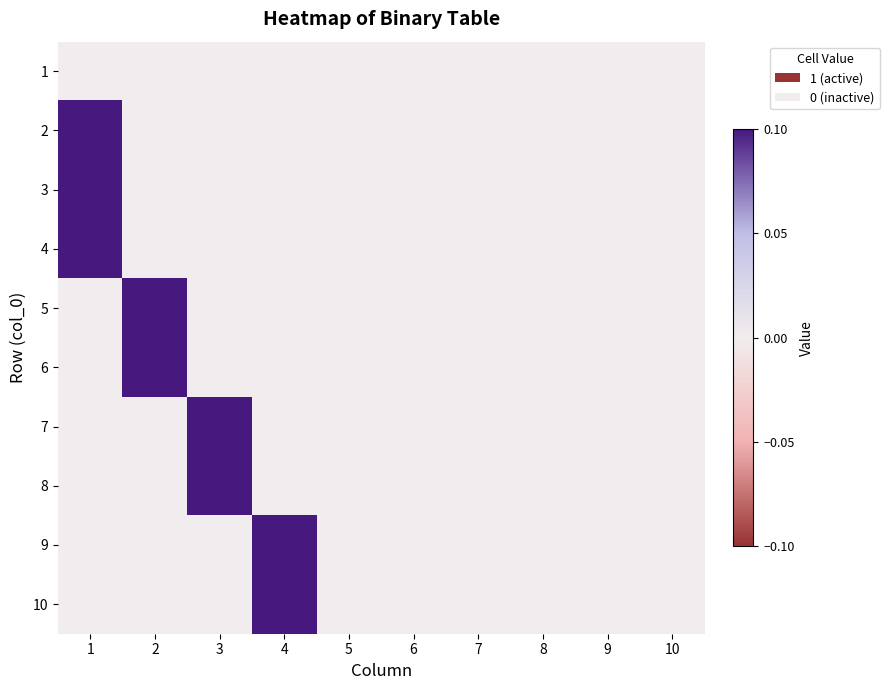

Count the number of categories in the chart.

10